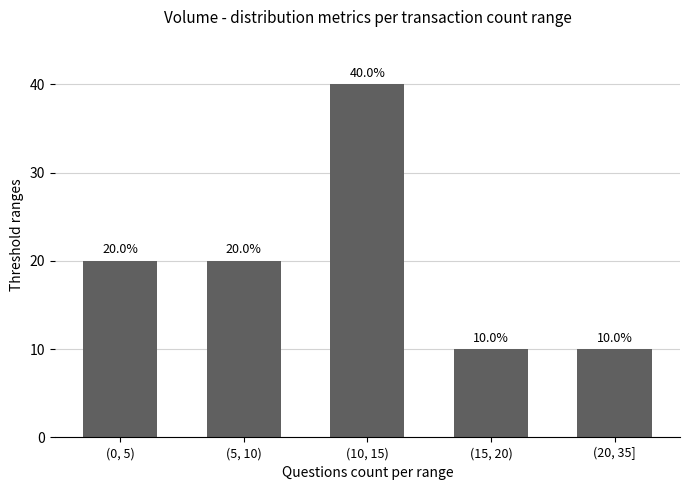

What is the minimum value shown in the chart?

10